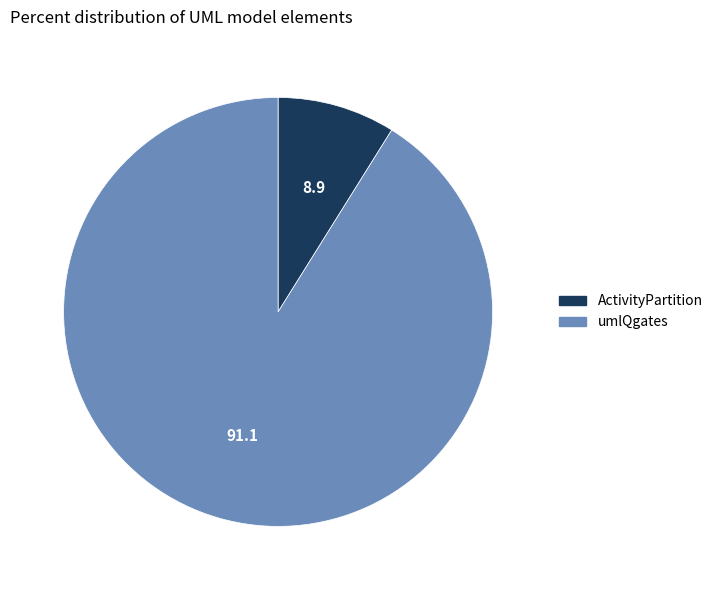

Which has a higher value, ActivityPartition or umlQgates?

umlQgates